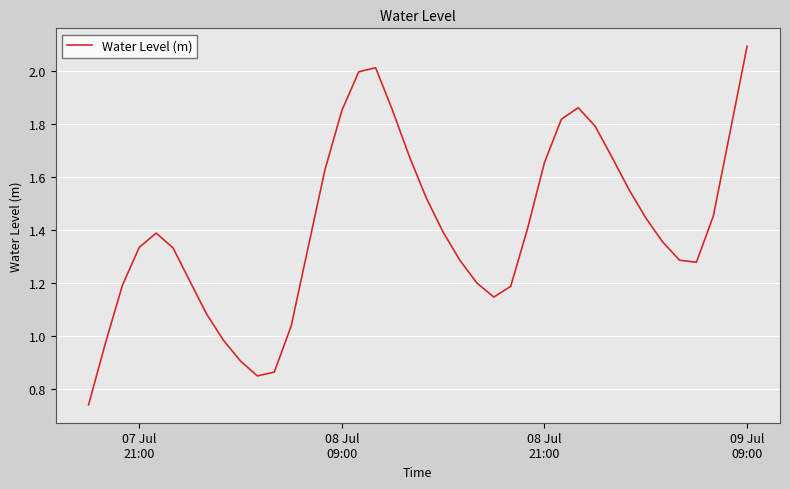

What is the sum of all values?

56.4